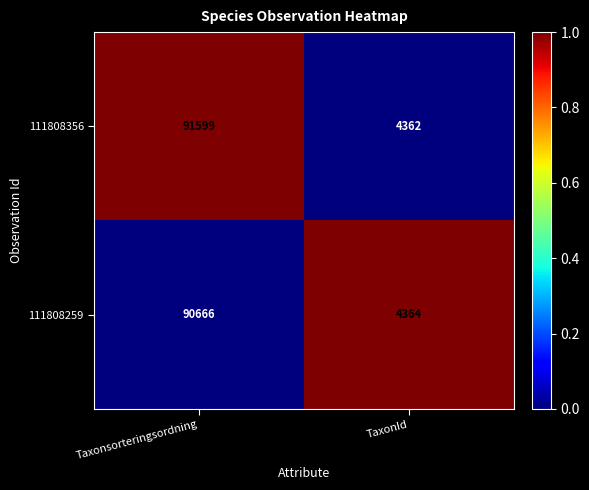

Is it true that 111808356 equals 91599 at Taxonsorteringsordning?

True